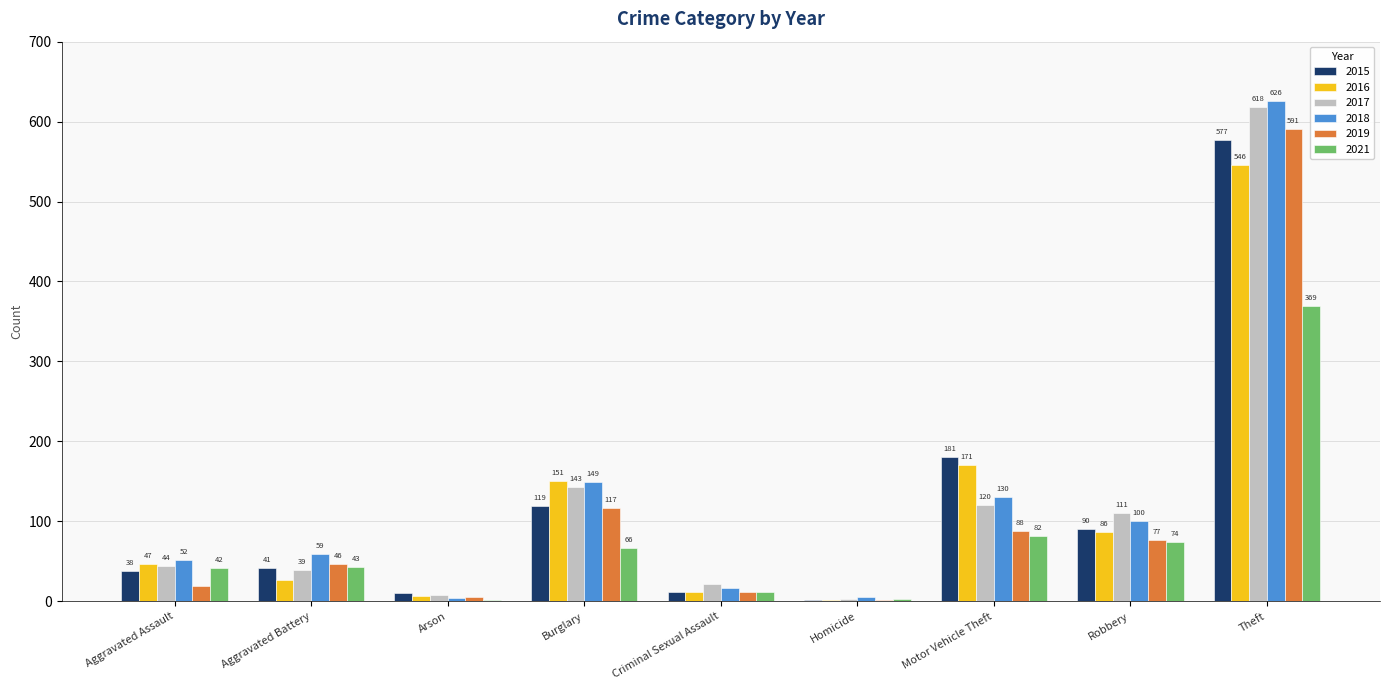

Count the number of categories in the chart.

9